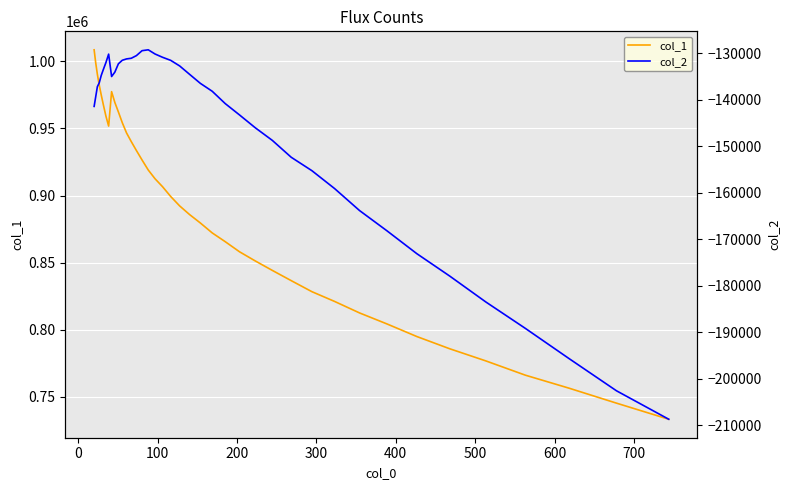

True or false: col_1 and col_2 intersect in this chart.

False